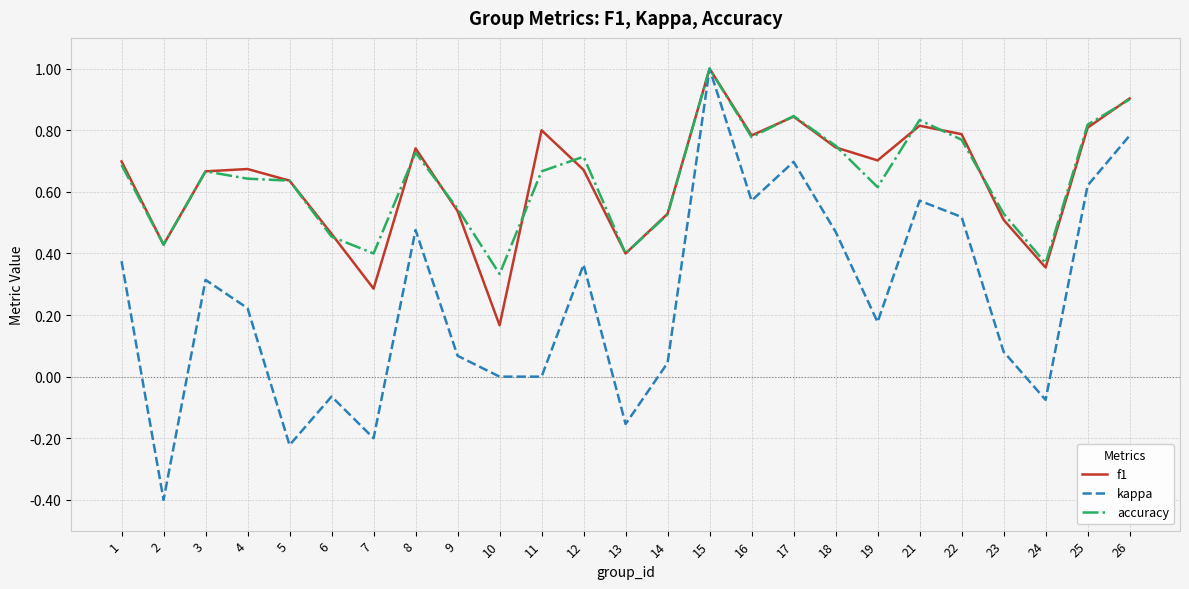

Does the chart have visible grid lines?

Yes